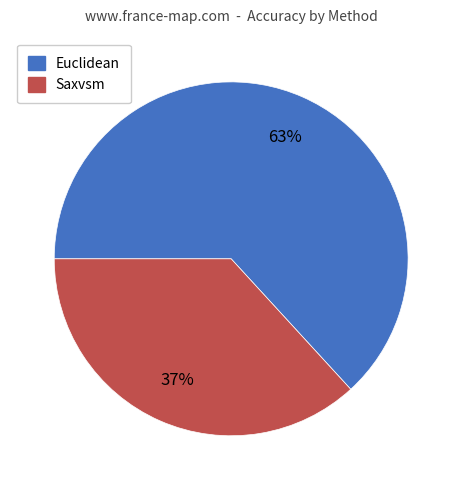

To the nearest percent, what is the average slice percentage?

50%